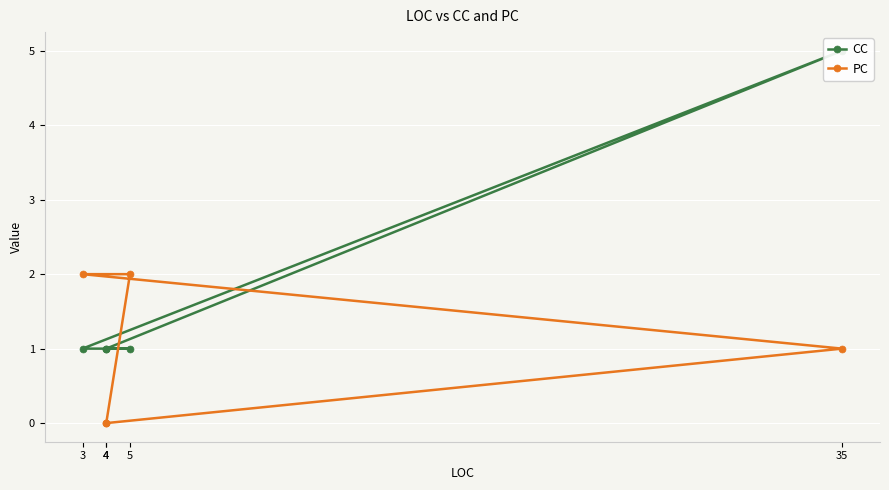

Rank the series by their average value, from lowest to highest.

PC, CC